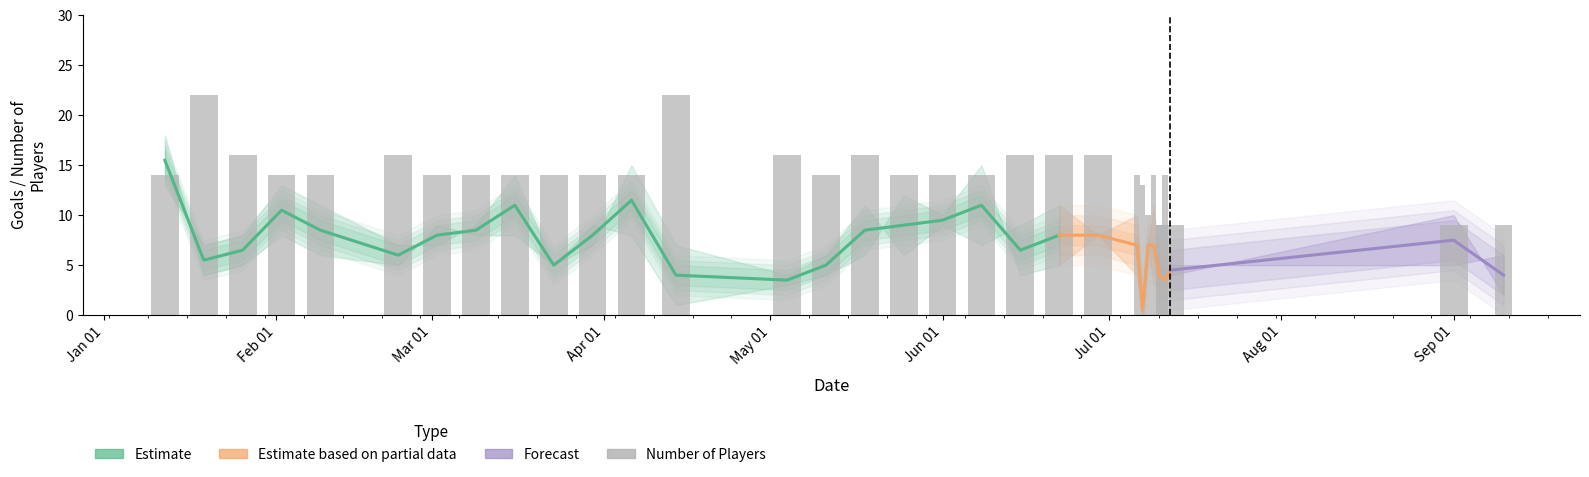

Does the chart contain any negative values?

No